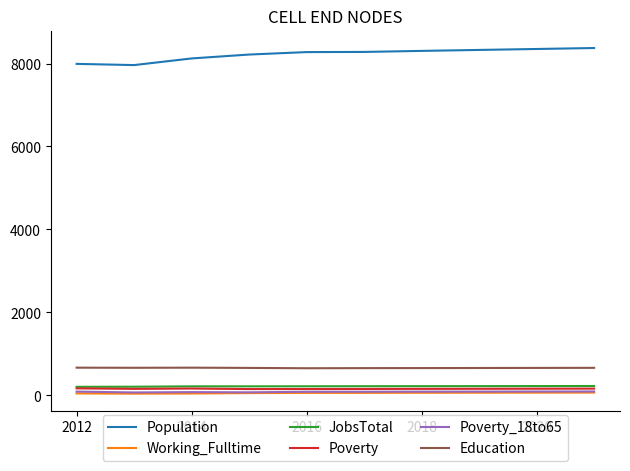

True or false: Working_Fulltime and Poverty cross at least once.

False